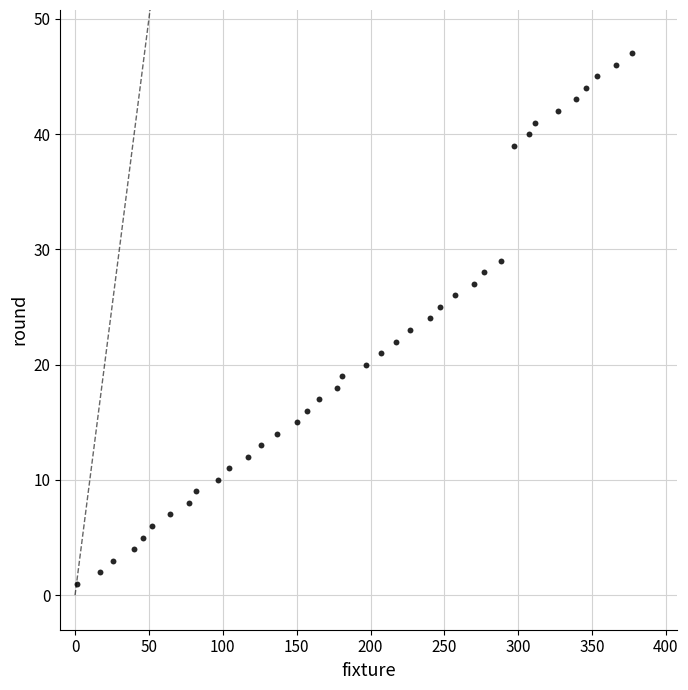

What is the range of Y values (max minus min)?

46